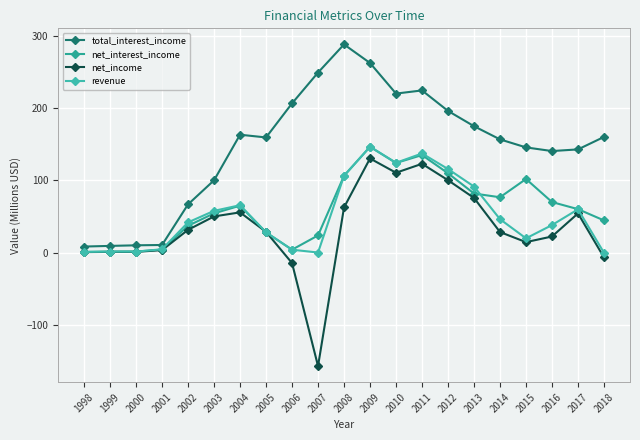

The value of total_interest_income at 2006 is 206.3. True or false?

True